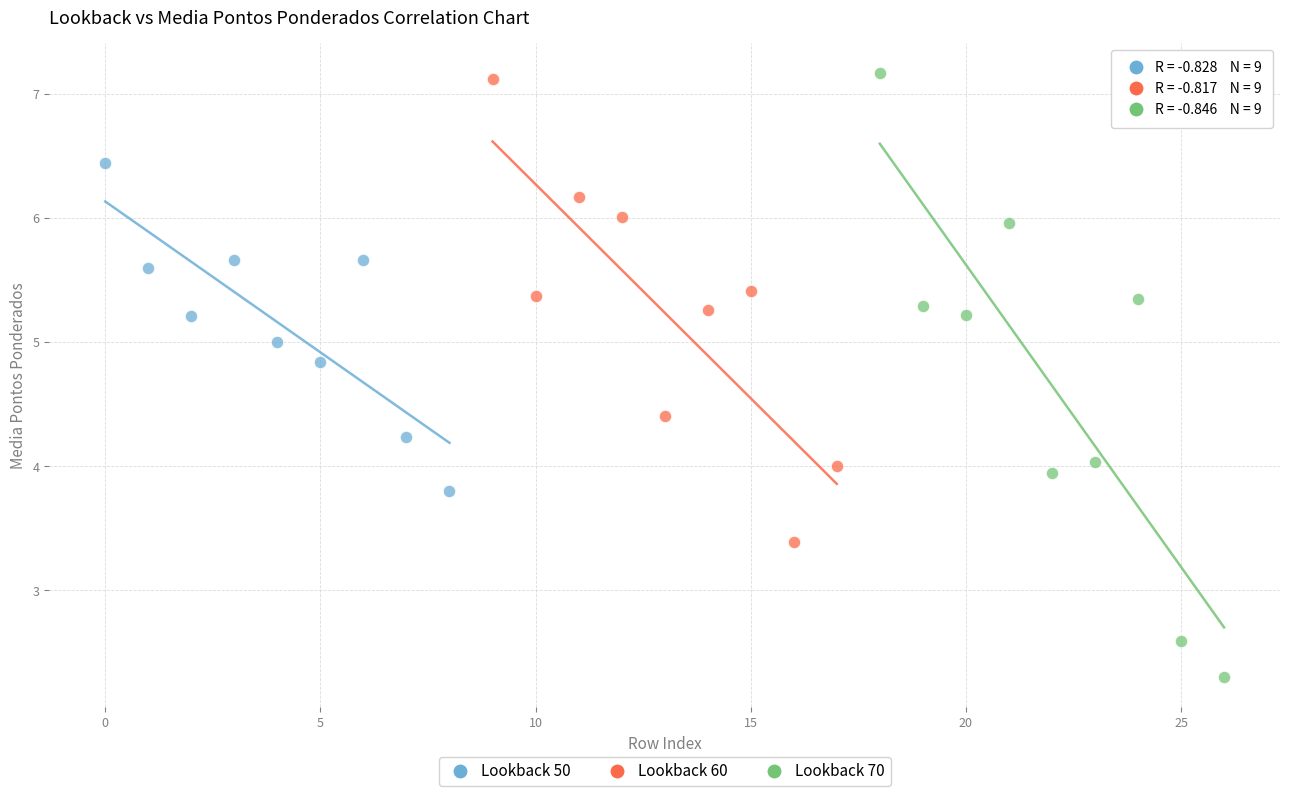

Which series has the largest Y range (max minus min)?

Lookback 70